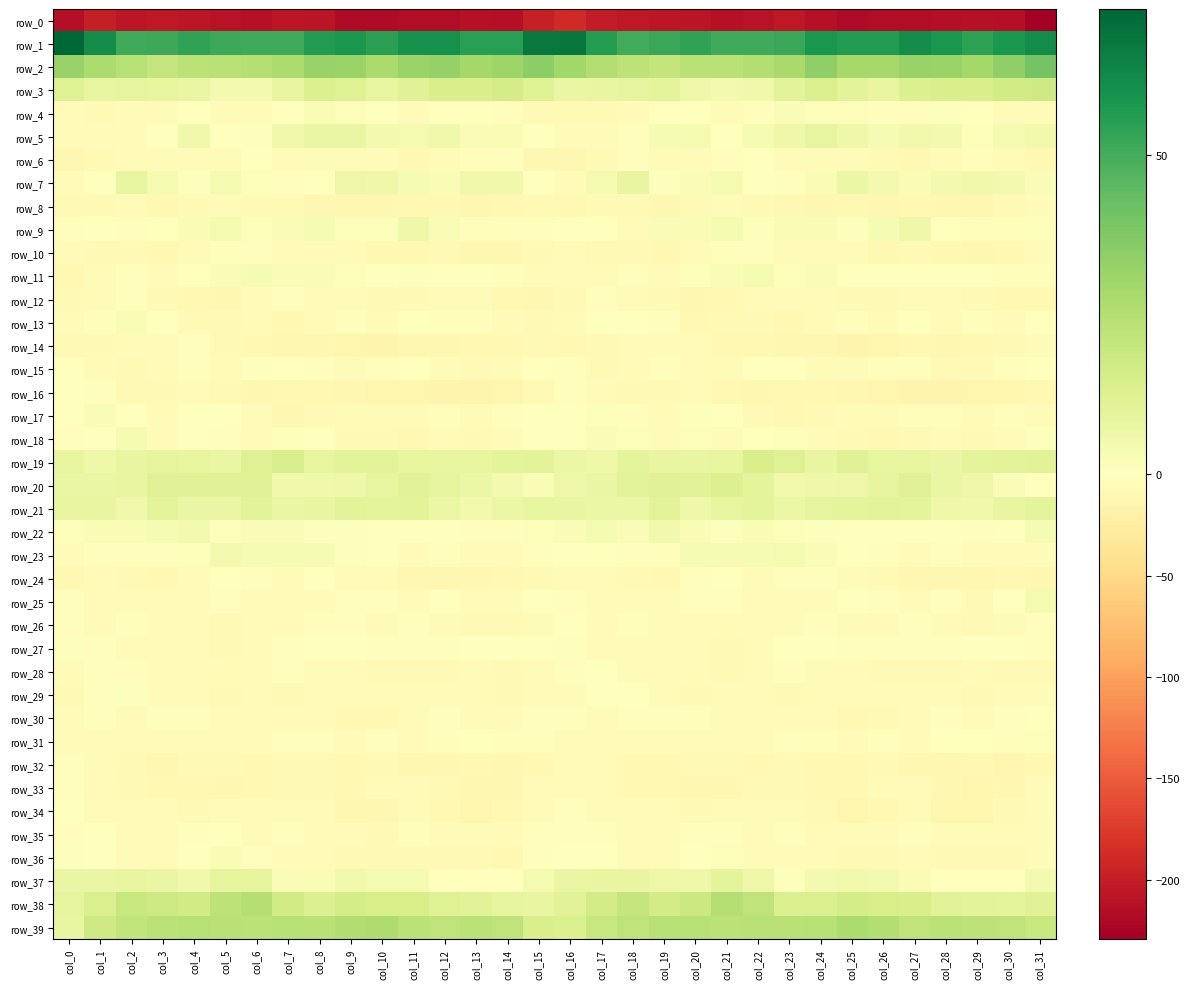

The row_22 series shows -0.8 at col_28. True or false?

True